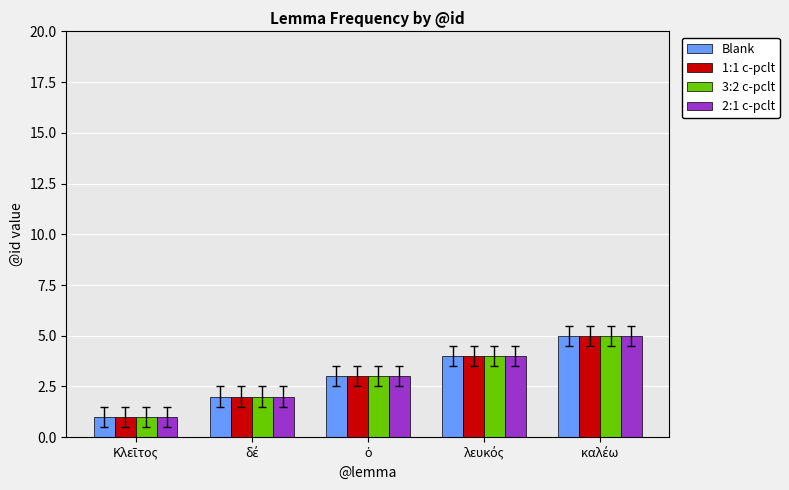

What is the difference between the maximum and minimum values in the Blank series?

4